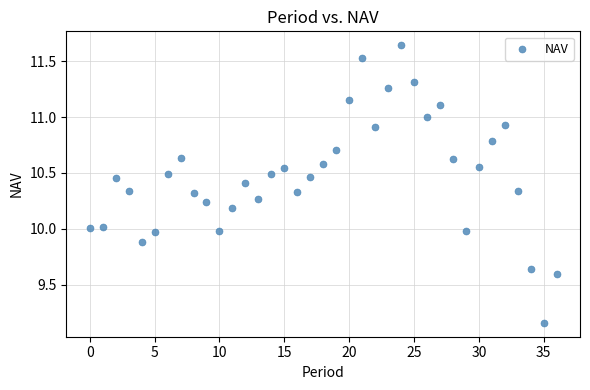

What is the range of Y values (max minus min)?

2.5